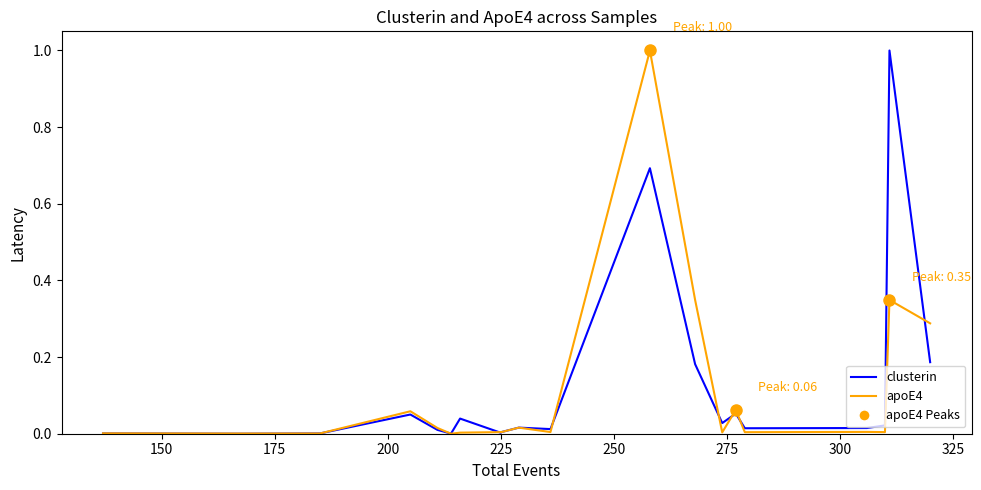

Rank the series by their average value, from highest to lowest.

clusterin, apoE4